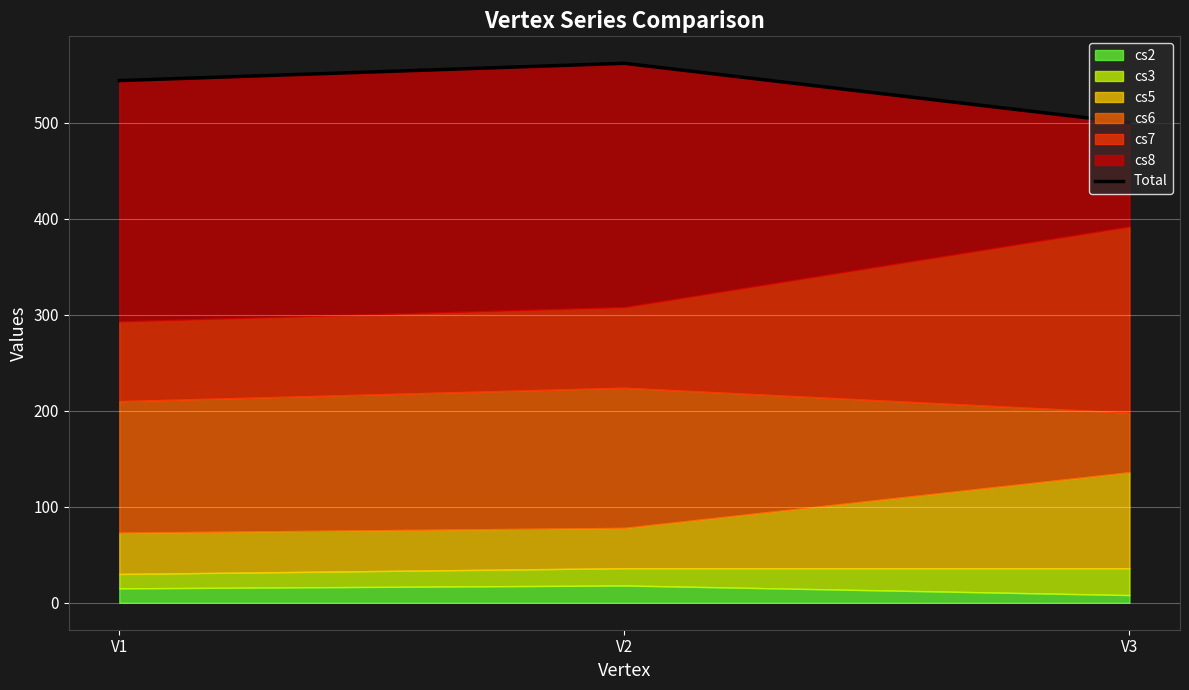

Which category has the highest value across all series?

V2